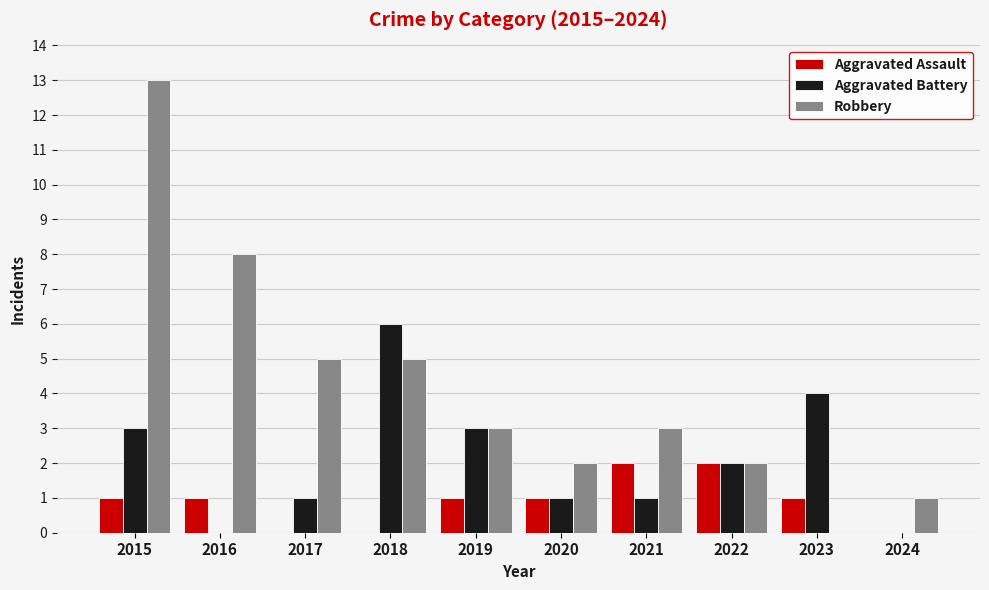

Which series has the largest total across all categories?

Robbery